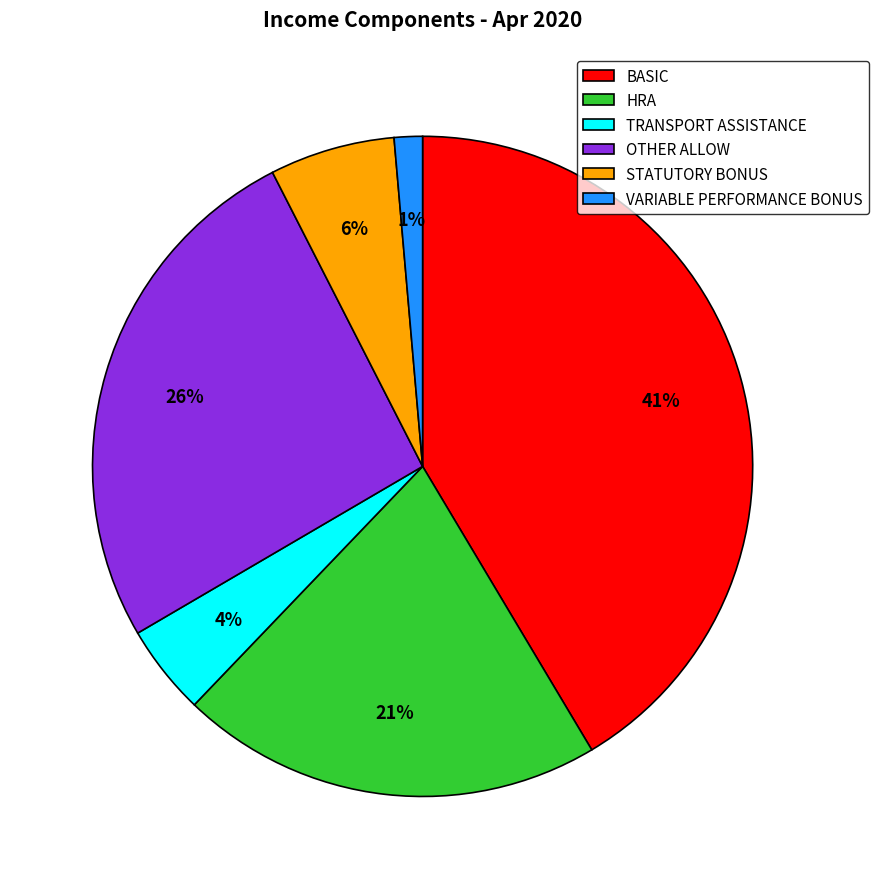

How many segments does this pie chart have?

6